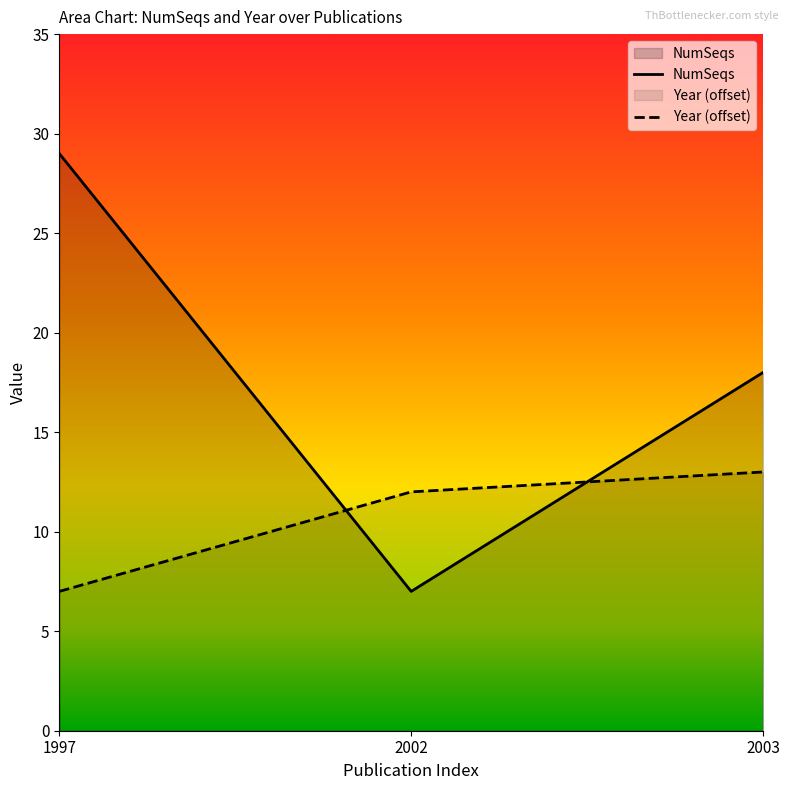

What is the spread (max minus min) of values at 2003?

5